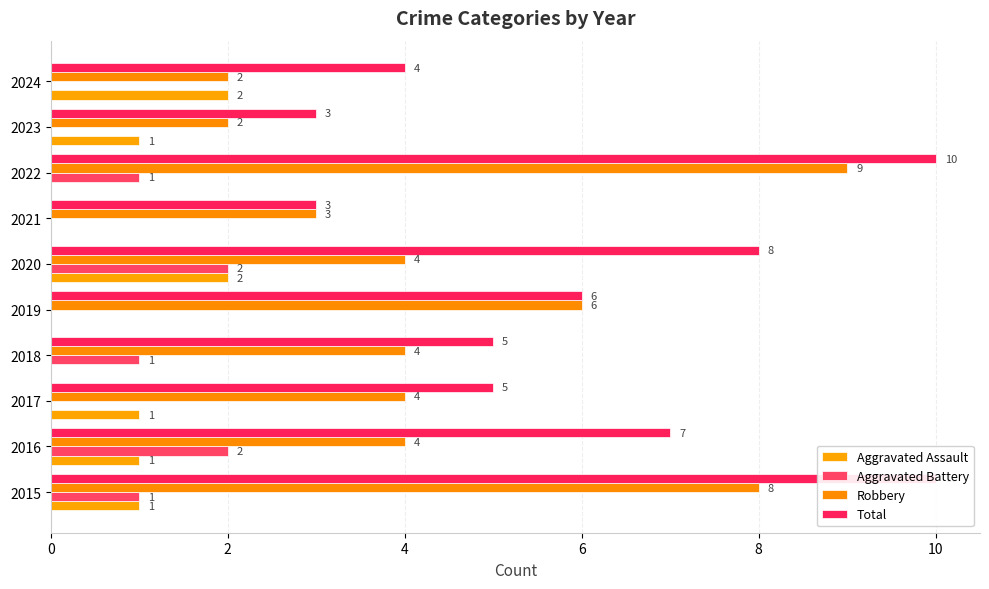

What is the total value across all series at 2015?

20